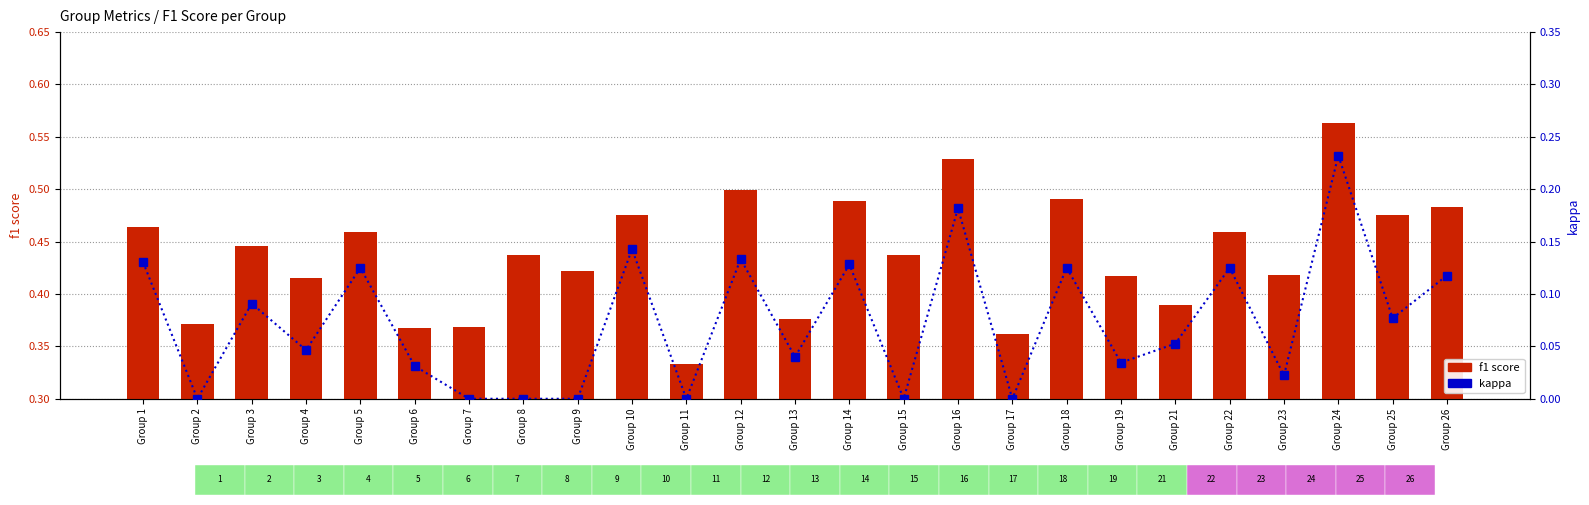

The value of kappa at Group 14 is 0.1. True or false?

True